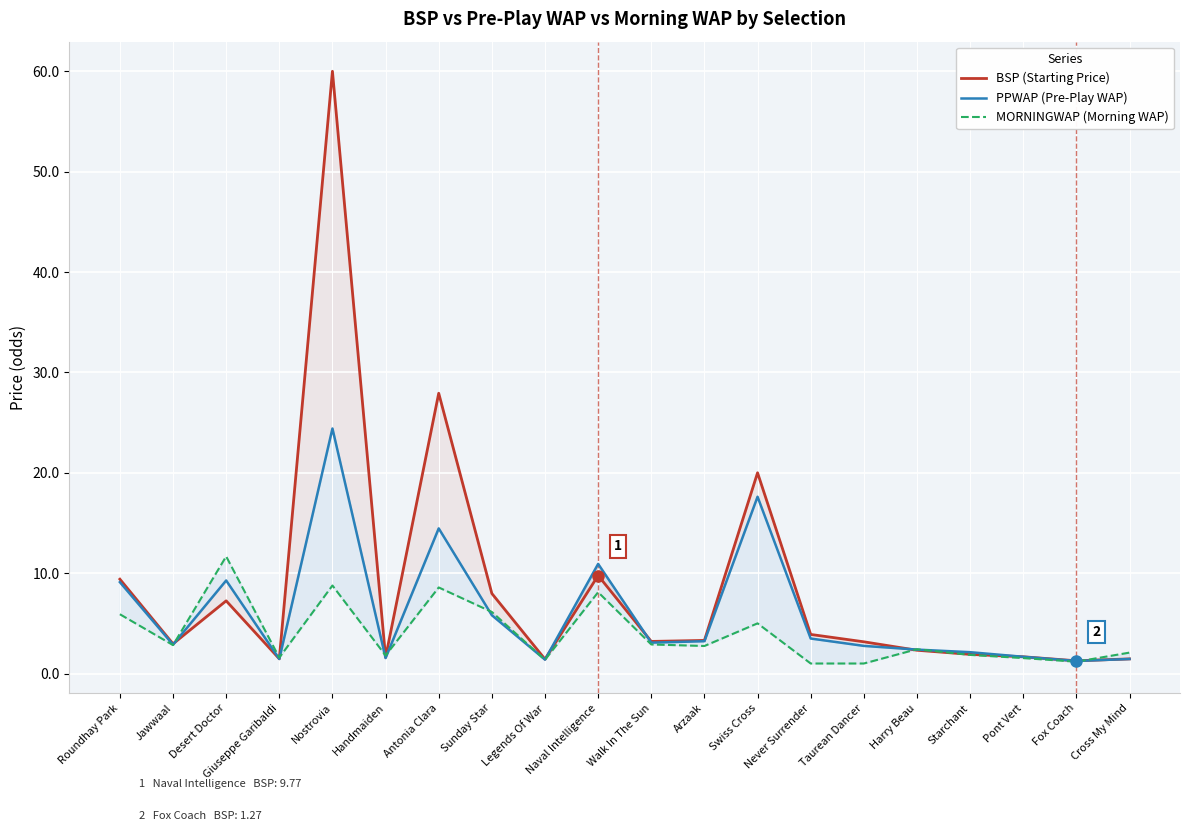

True or false: BSP (Starting Price) has a value of 1.3 at Fox Coach.

True